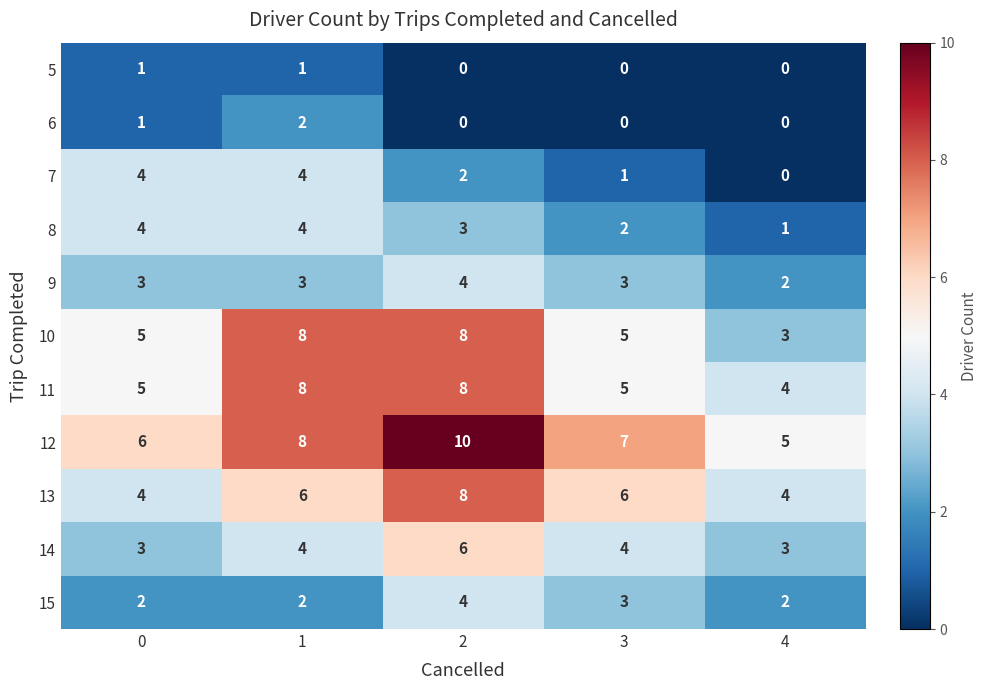

The 14 series shows 6 at 3. True or false?

False